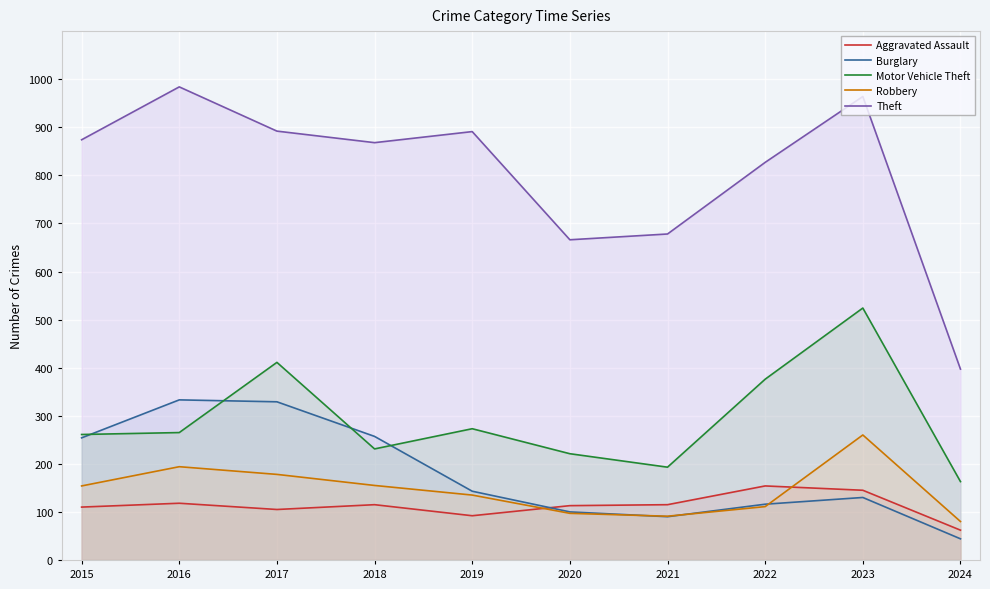

After their last crossing, which series has the higher values: Aggravated Assault or Burglary?

Aggravated Assault